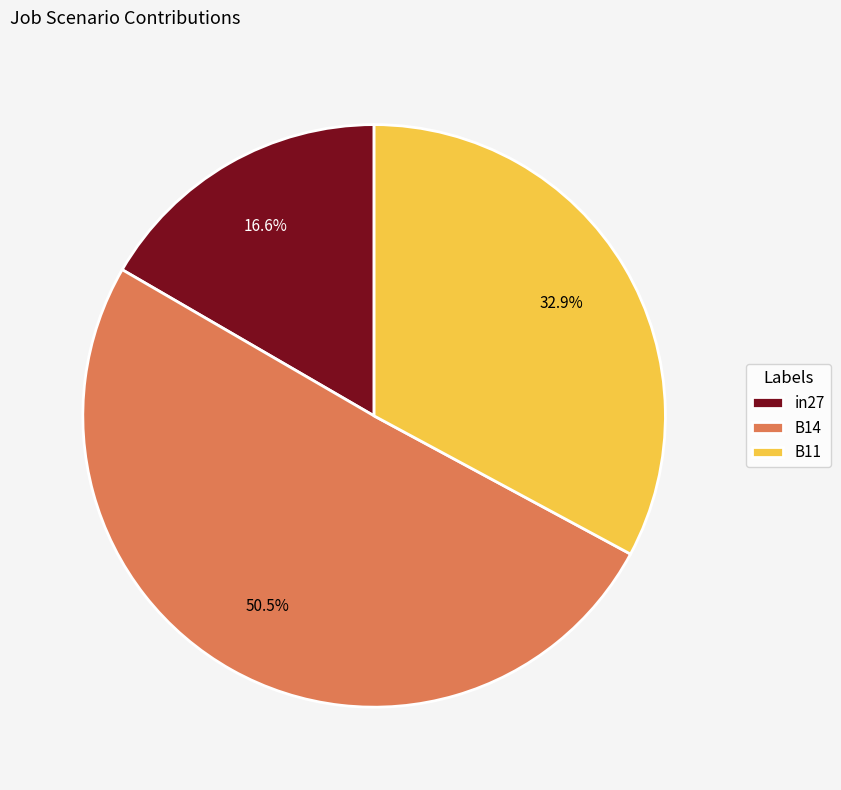

Rank the categories by value from lowest to highest.

in27, B11, B14